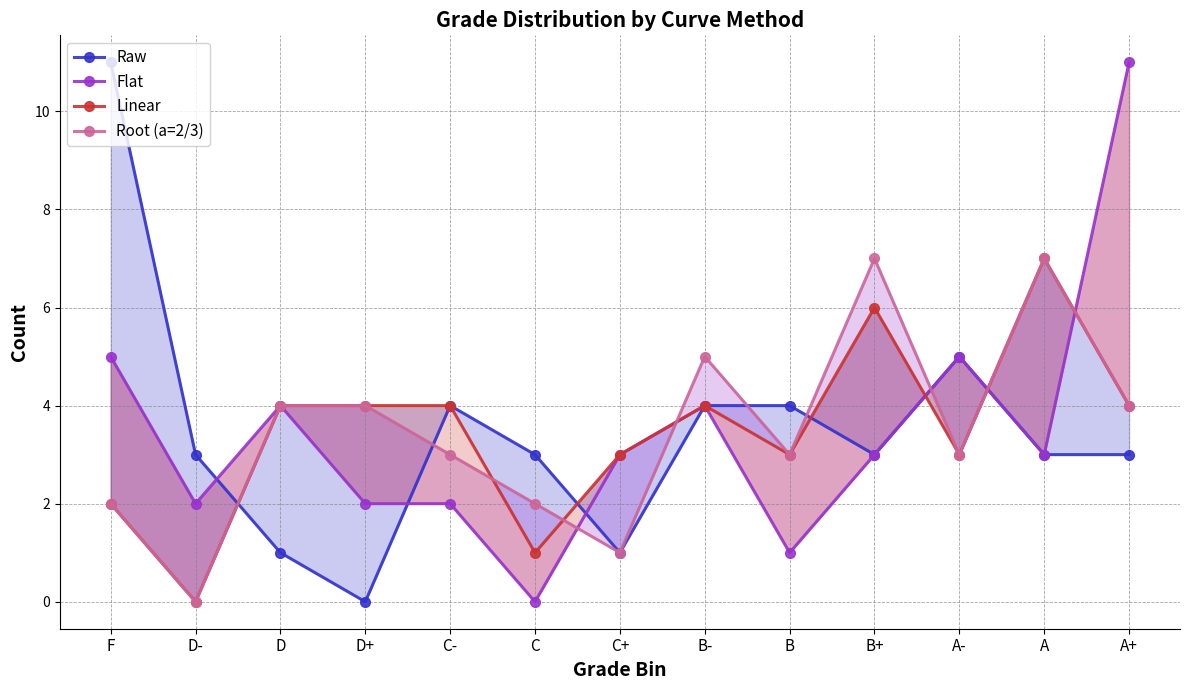

How many data points in Root (a=2/3) are above 3?

6